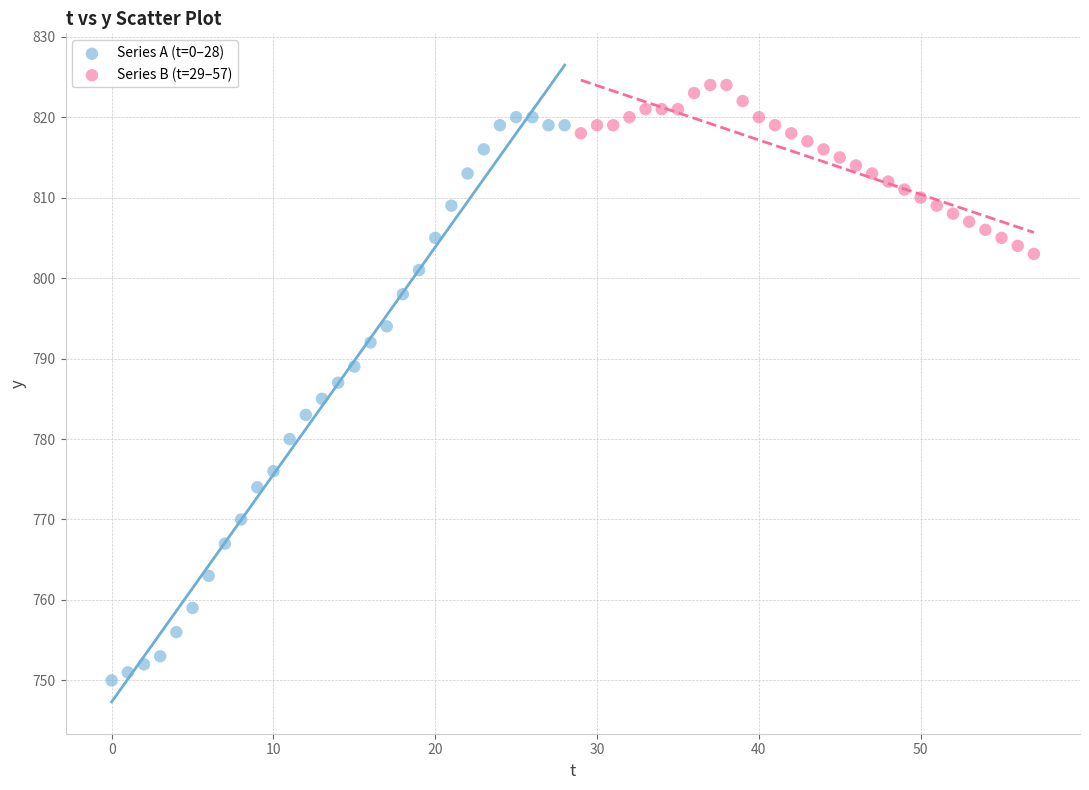

Which series reaches the minimum Y coordinate?

Series A (t=0–28)